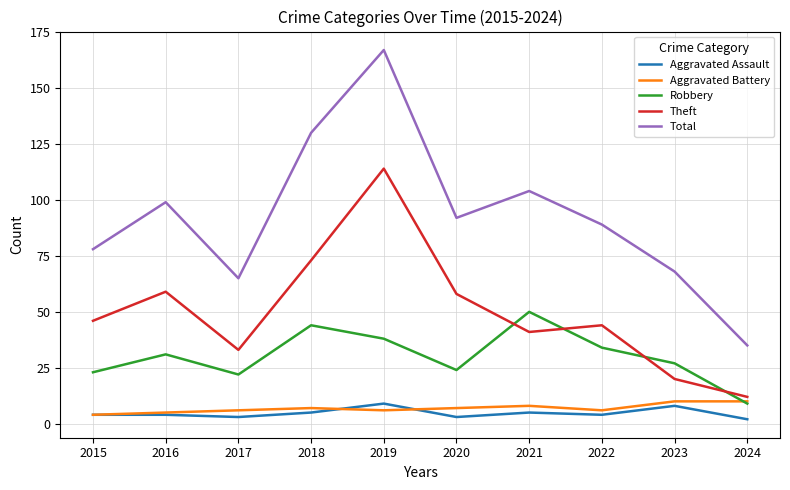

What is the difference between the maximum and minimum values in the Total series?

132